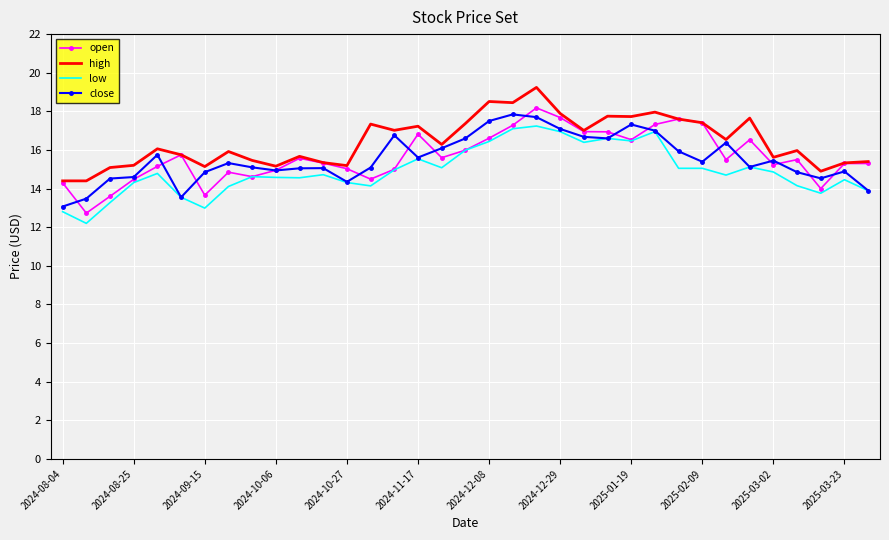

What is the highest value of the open series?

18.2